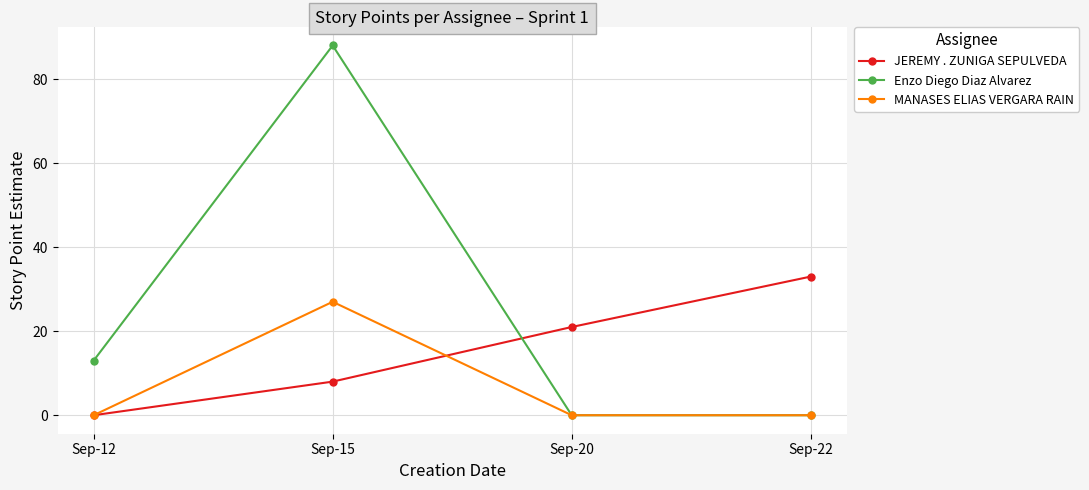

The value of MANASES ELIAS VERGARA RAIN at Sep-20 is 0. True or false?

True